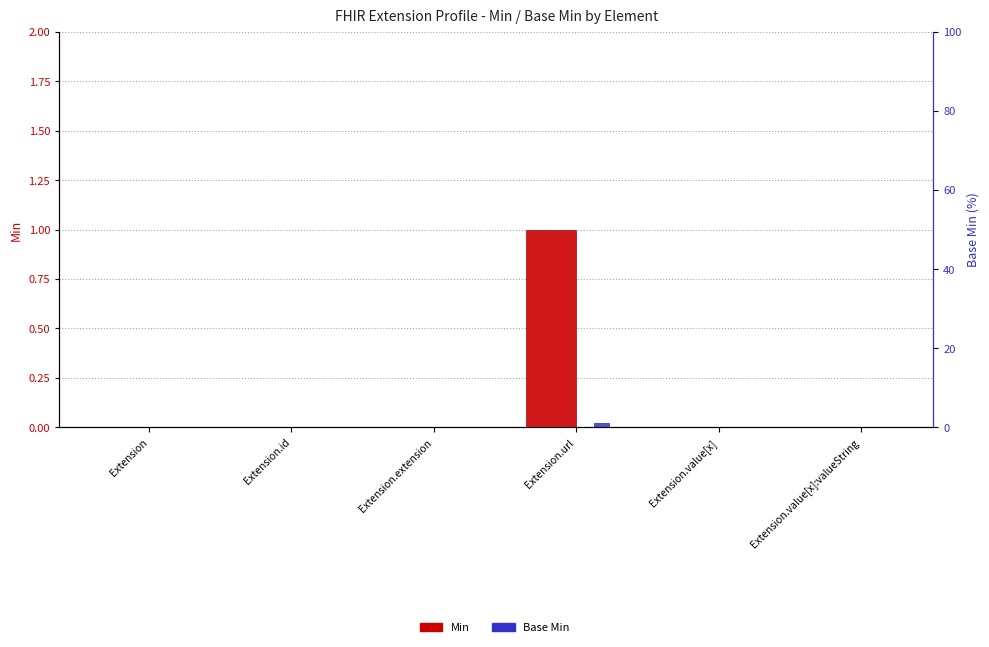

How many bars are there in each group?

2